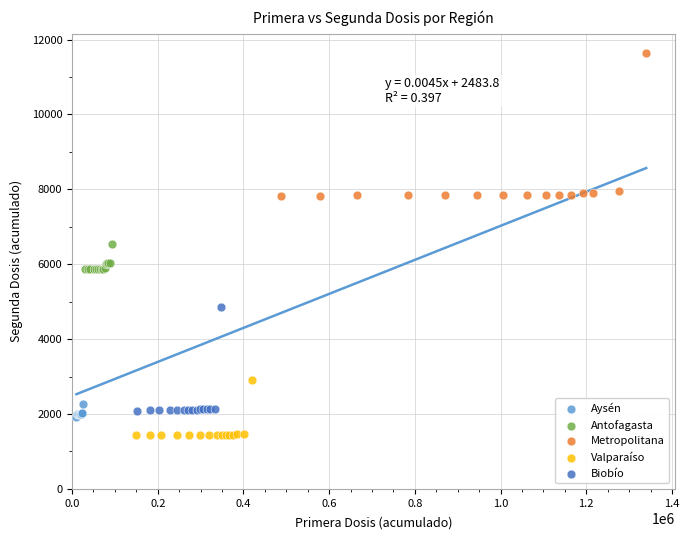

Which series reaches the maximum Y coordinate?

Metropolitana